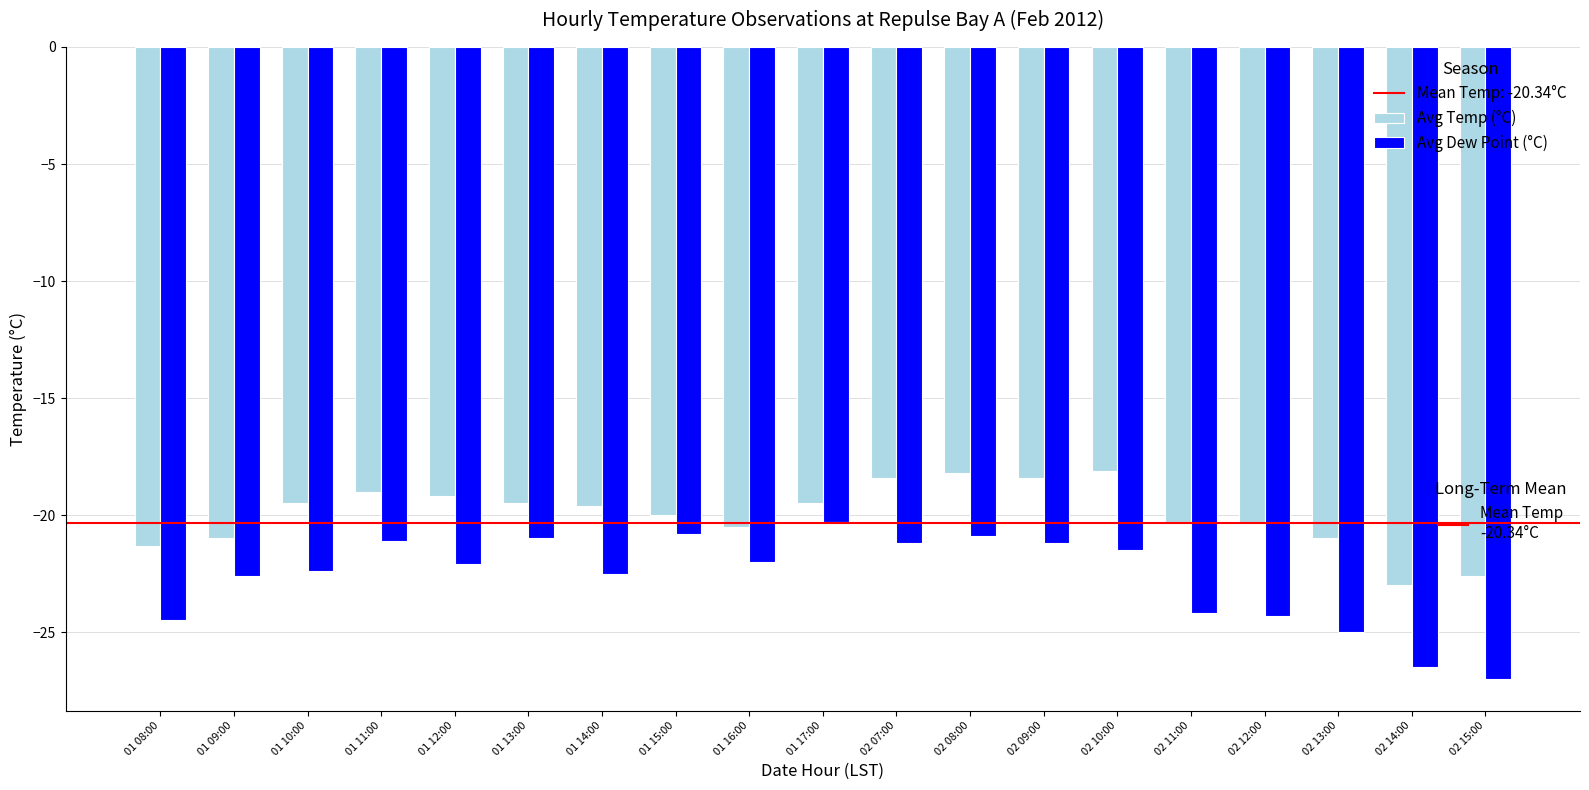

What is the total value across all series at 01 09:00?

-43.6